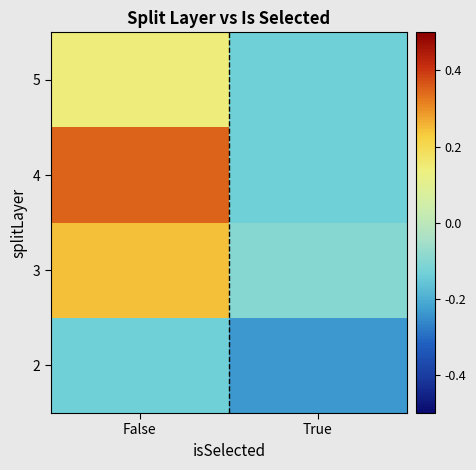

At which category is the sum across all series the highest?

False